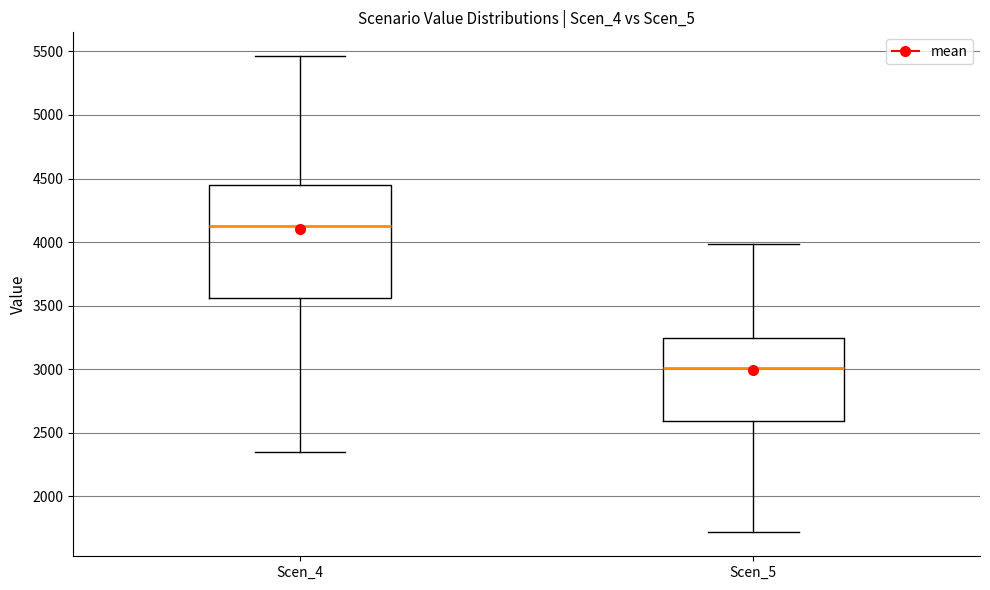

Which box has the highest median line?

Scen_4